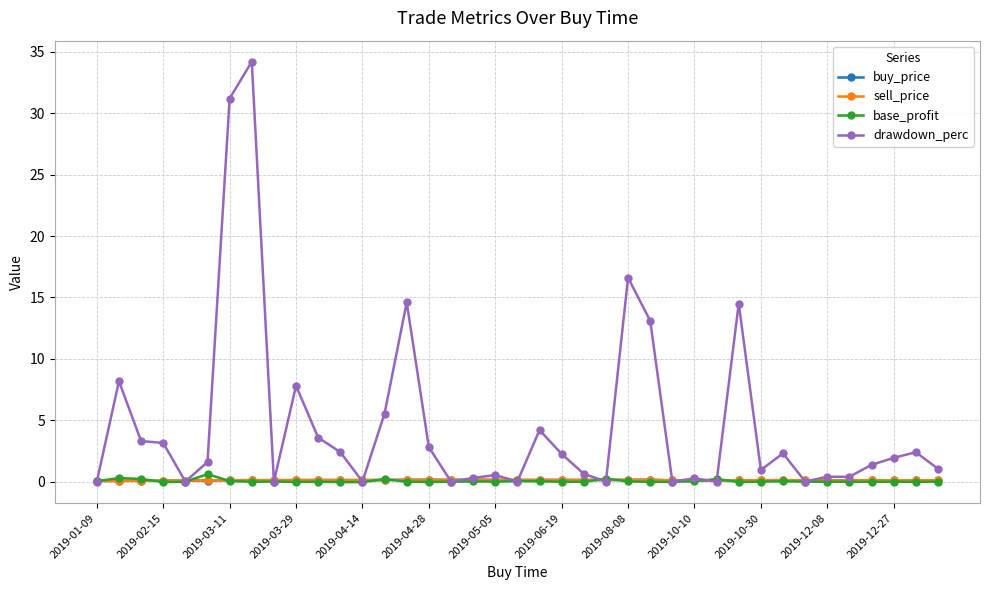

What is the average value of the buy_price series?

0.1